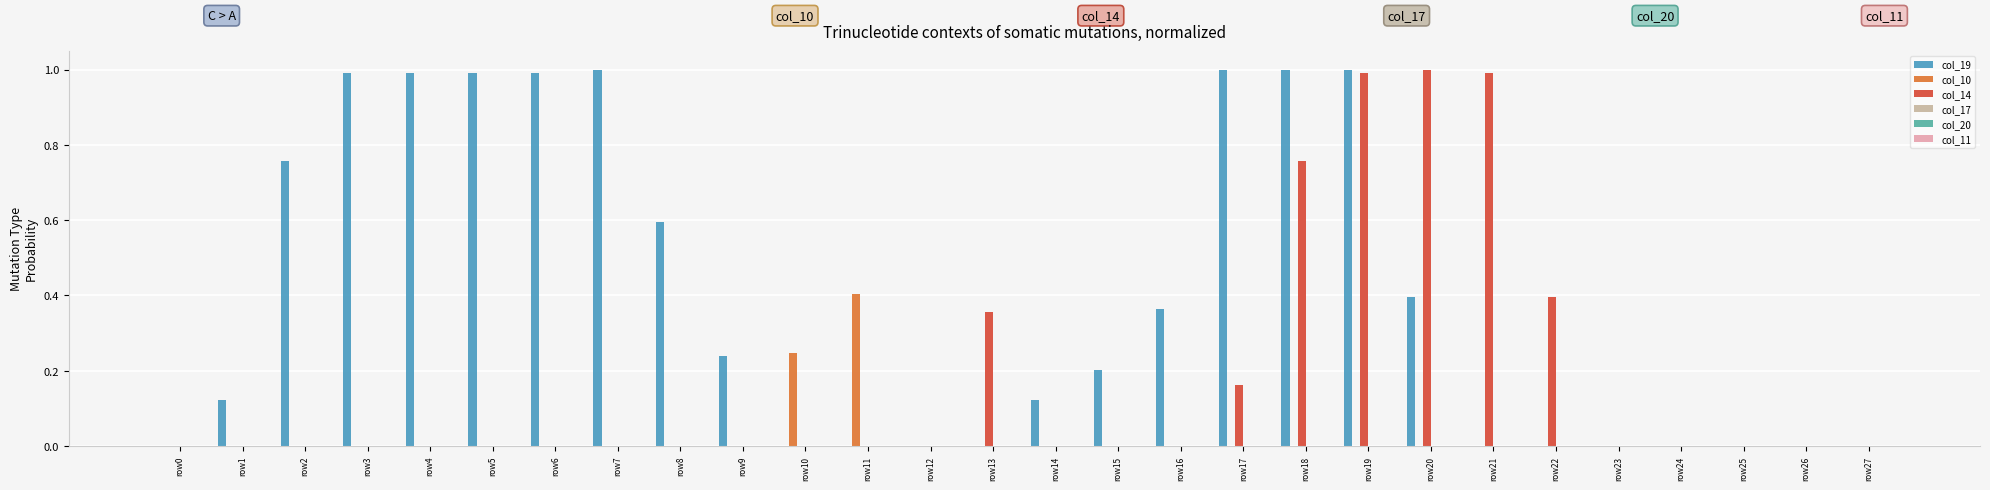

Which category has the lowest value across all series?

row0